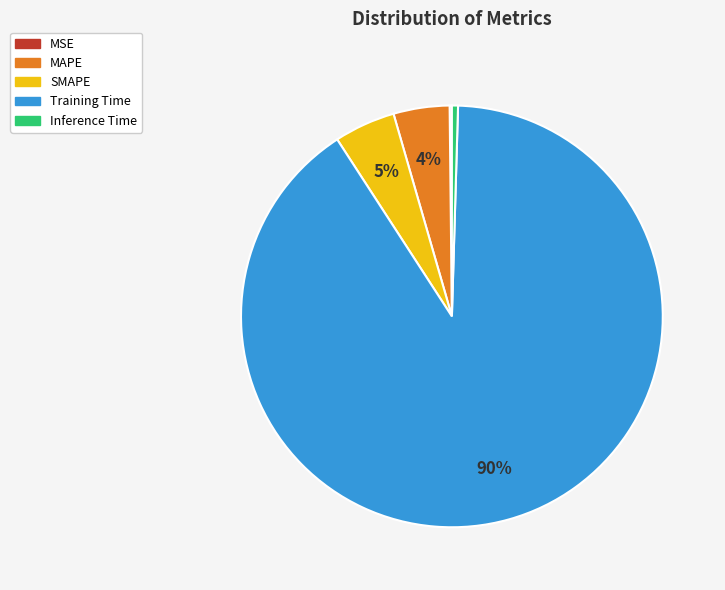

Is the sum of Inference Time and Training Time greater than half?

Yes